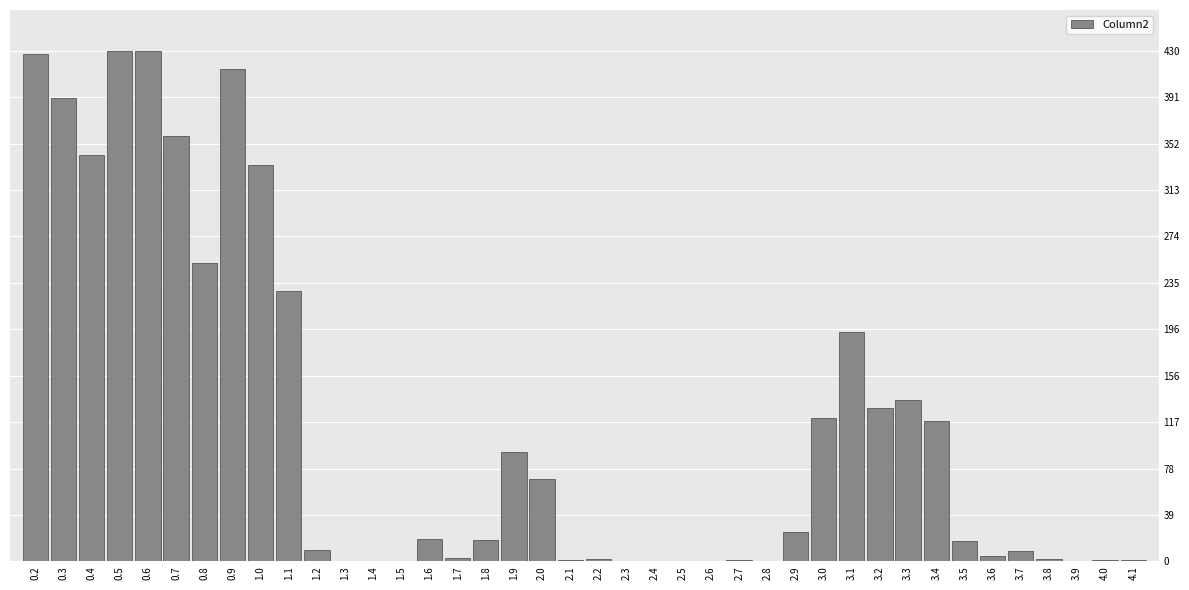

What is the change in value from 0.3 to 2.9?

-365.6